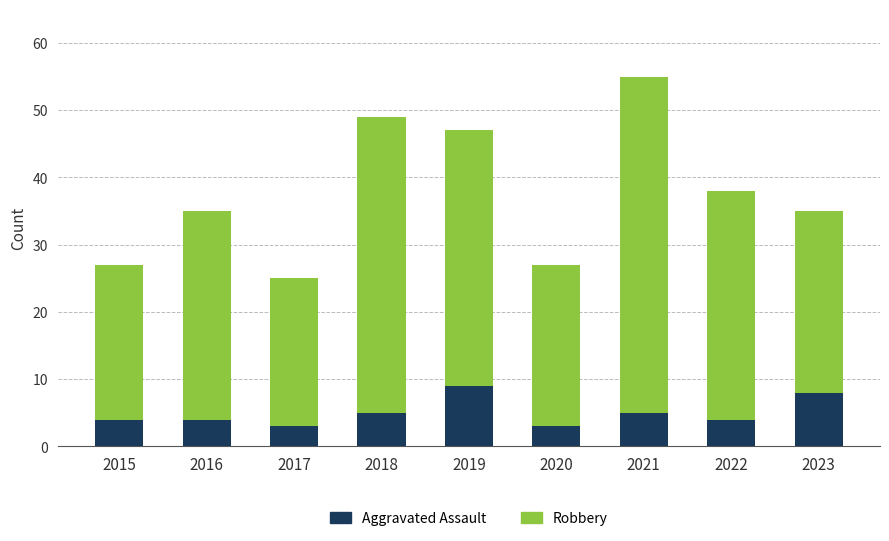

Reading left to right, transcribe the values for Aggravated Assault.

4	4	3	5	9	3	5	4	8